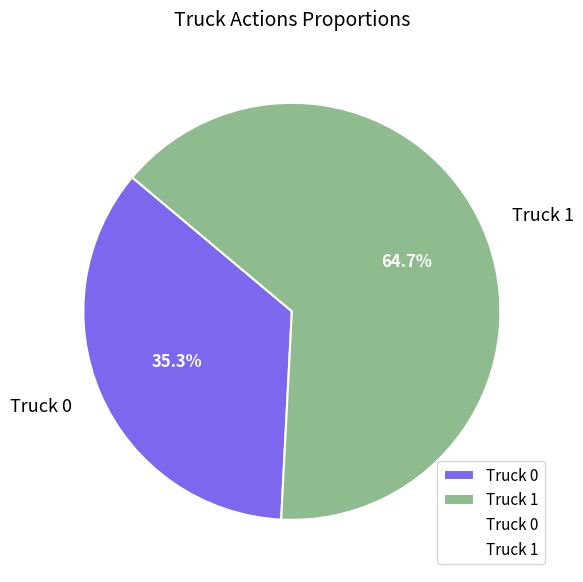

Is it true that Truck 0 is 35% of the pie?

True